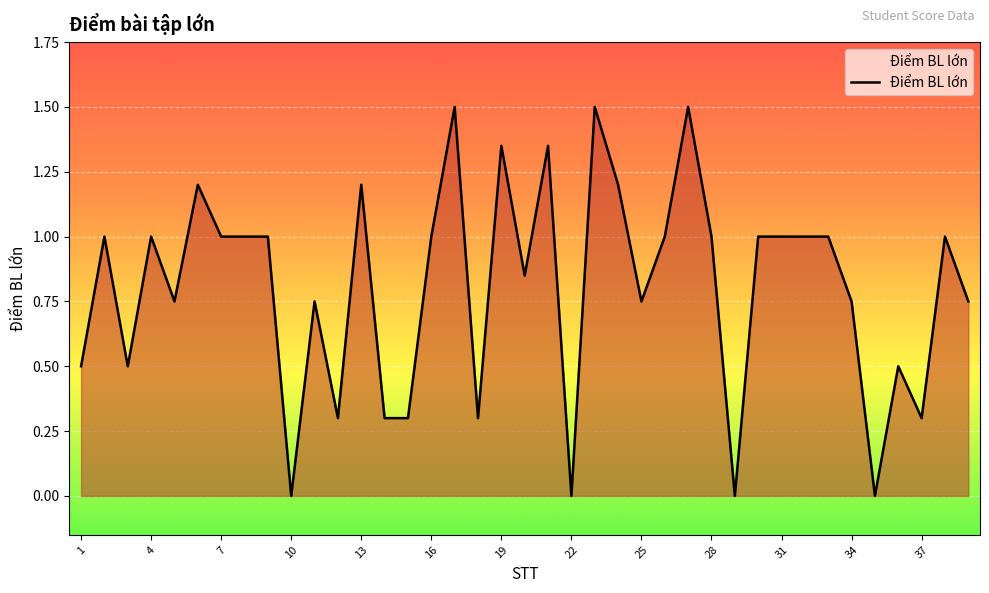

Does the chart display data point markers on the line(s)?

No